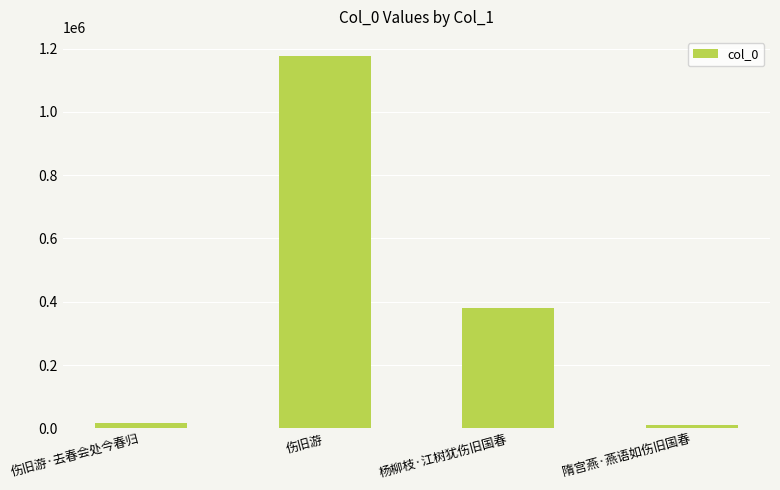

How many bars are there in total?

4